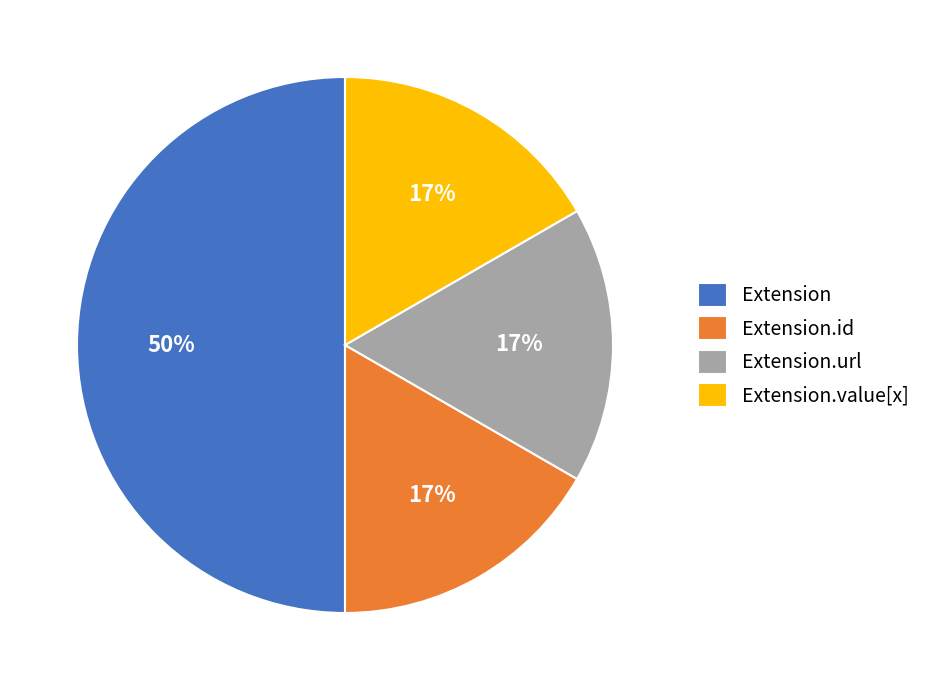

The Extension.url slice represents 93% of the pie. True or false?

False